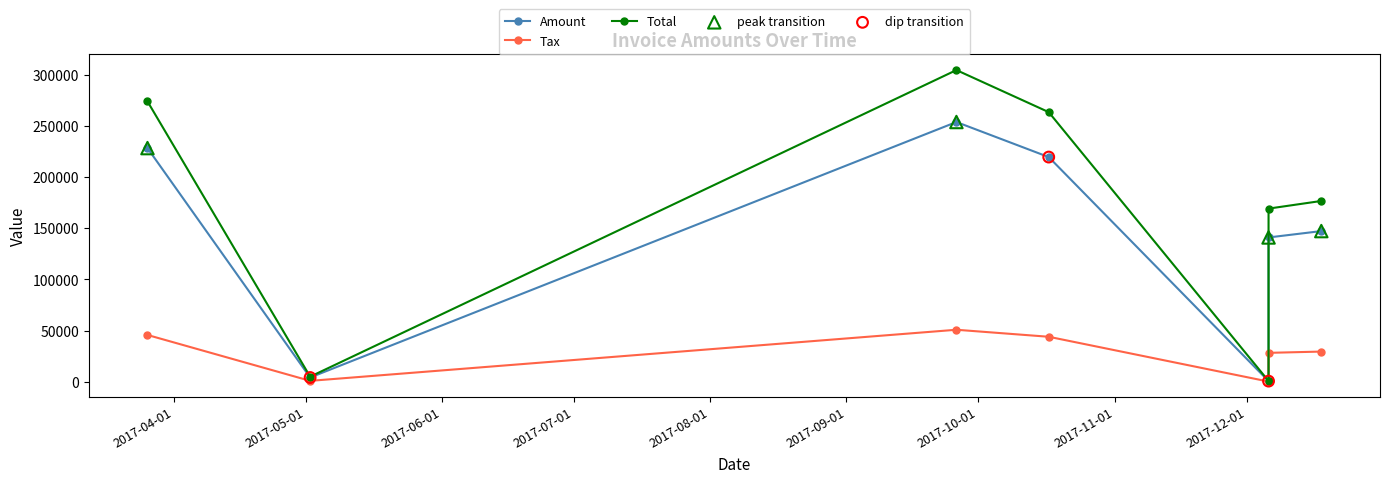

What is the total value across all series at 2017-12-06?

1363.2